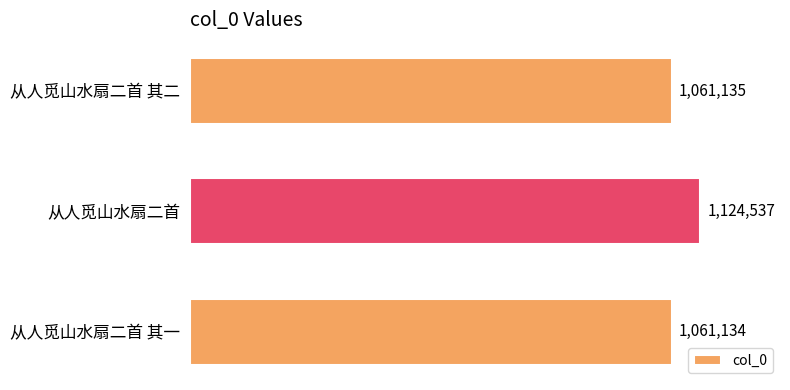

What is the smallest value displayed?

1061134